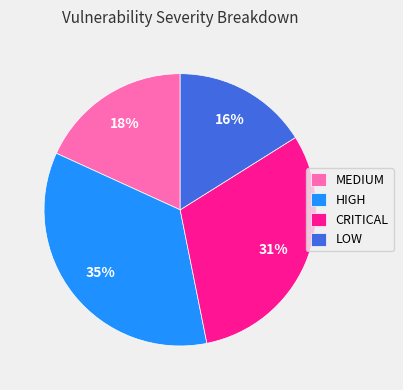

Which category has the biggest portion of the pie?

HIGH